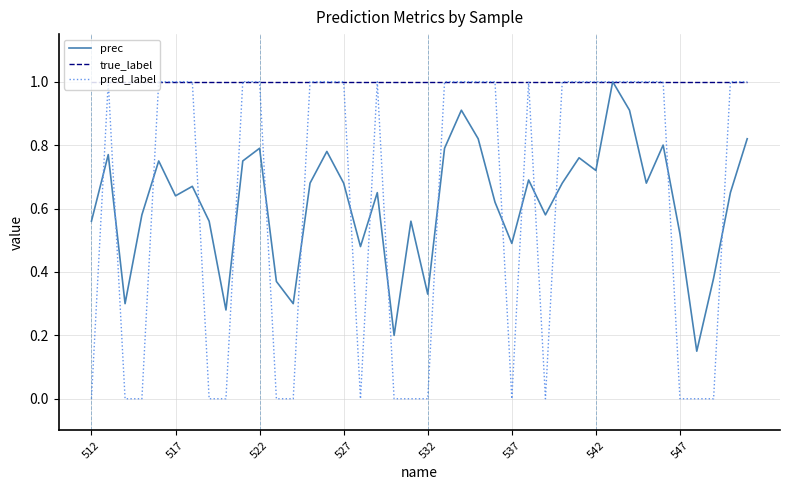

Which series has the largest range (max minus min)?

pred_label